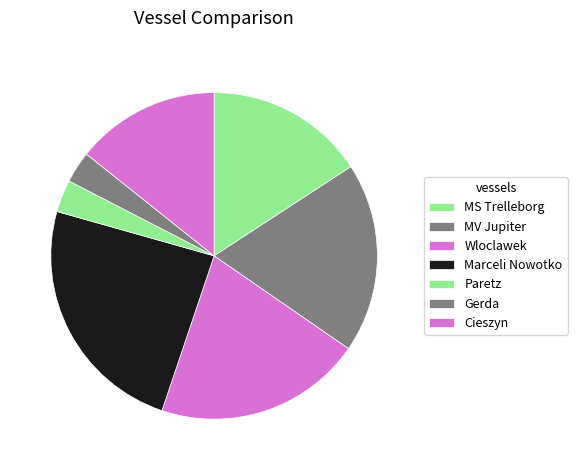

What is the total percentage of MV Jupiter and Wloclawek?

39.4%